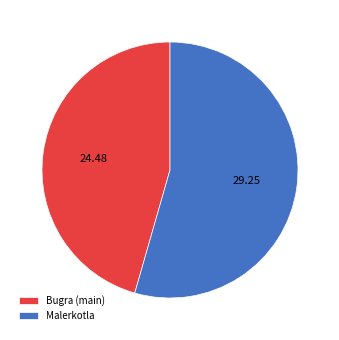

Which slice is the smallest?

Bugra (main)